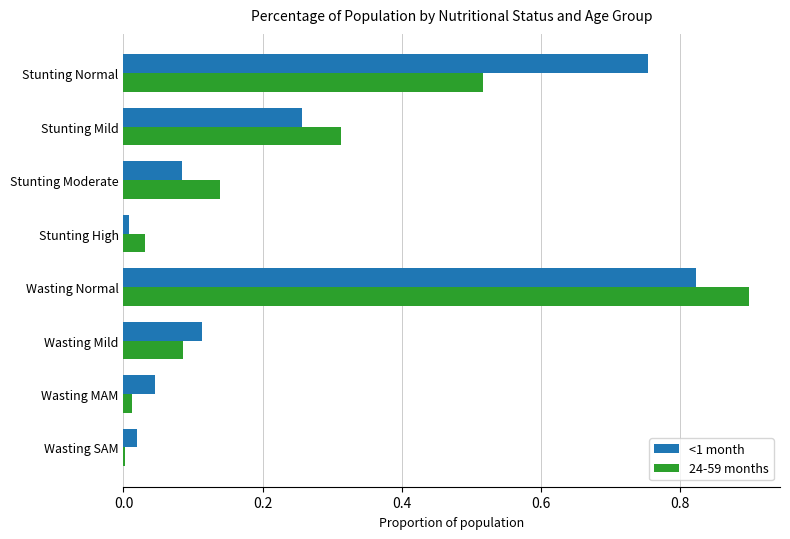

What are all the series names shown in the legend?

<1 month, 24-59 months